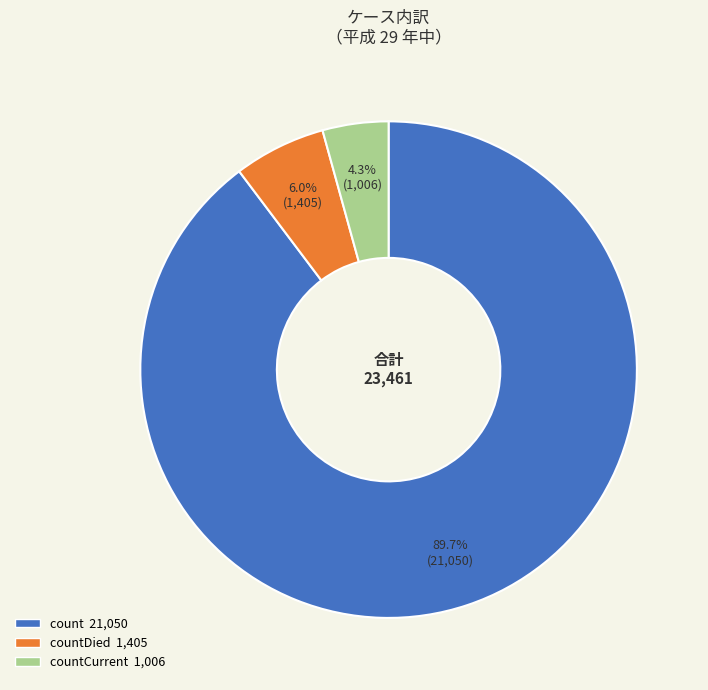

Is there a majority slice in this chart?

Yes